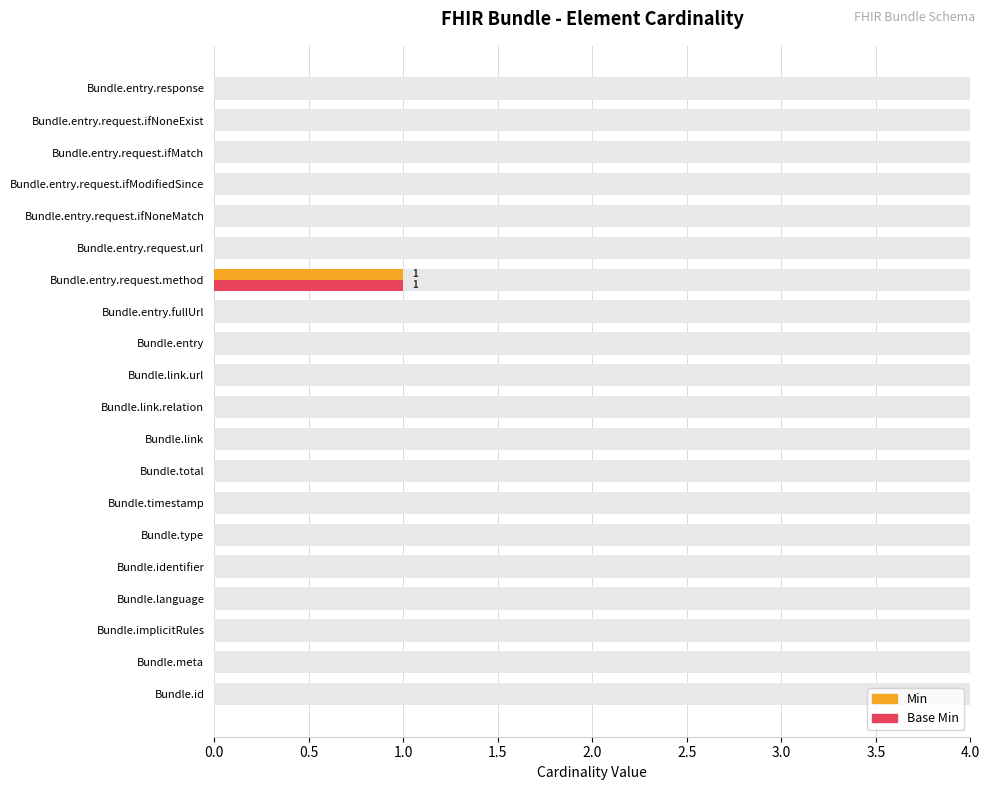

Is it true that Base Min equals -1 at Bundle.id?

False